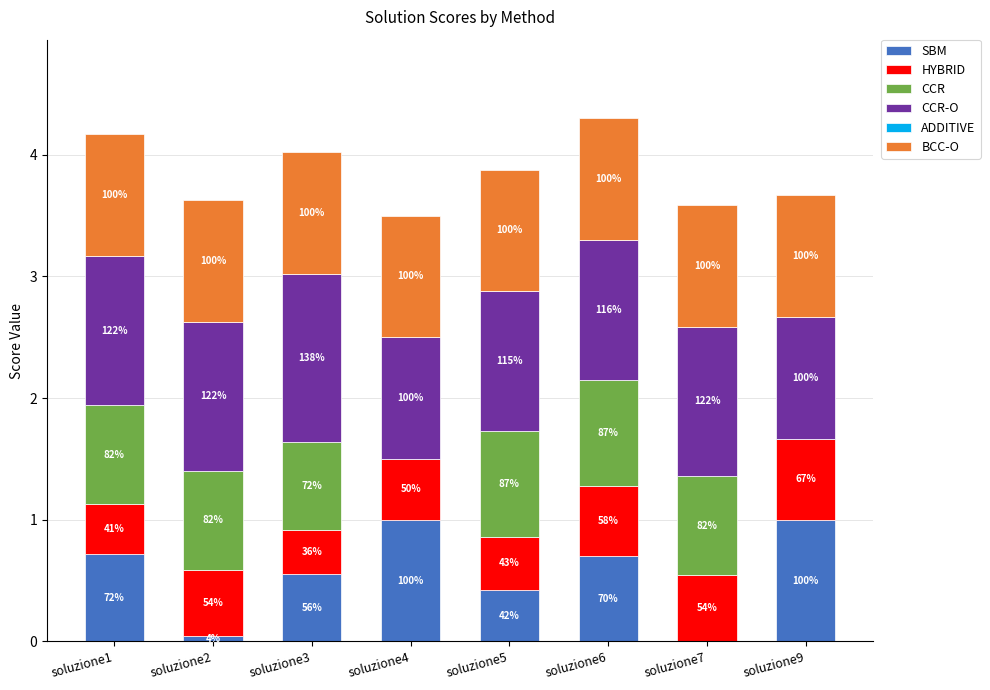

Read the BCC-O value at soluzione9.

1.0